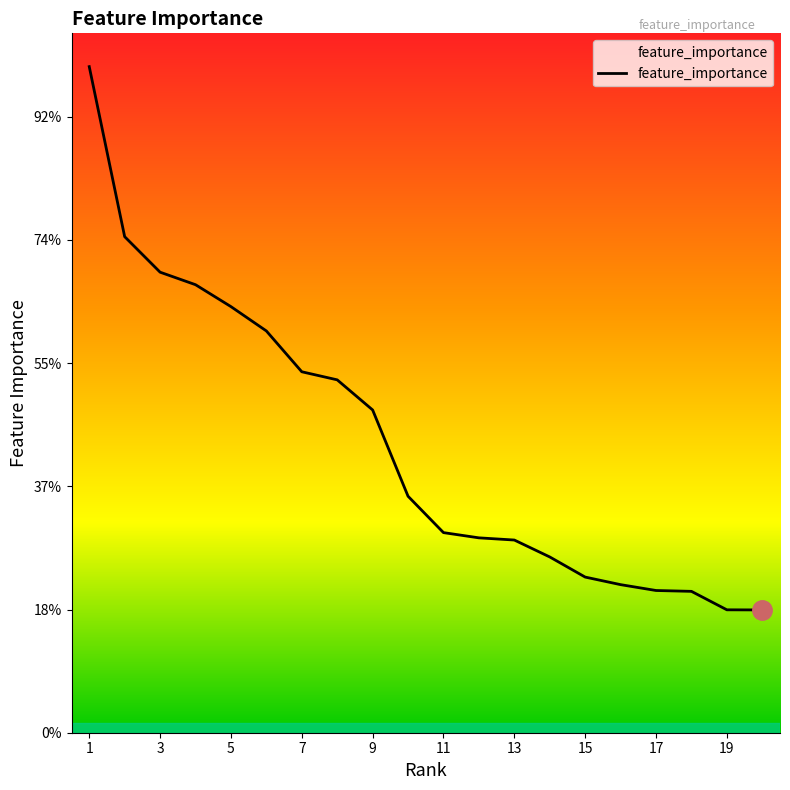

Is this an area chart (filled region under the line)?

No